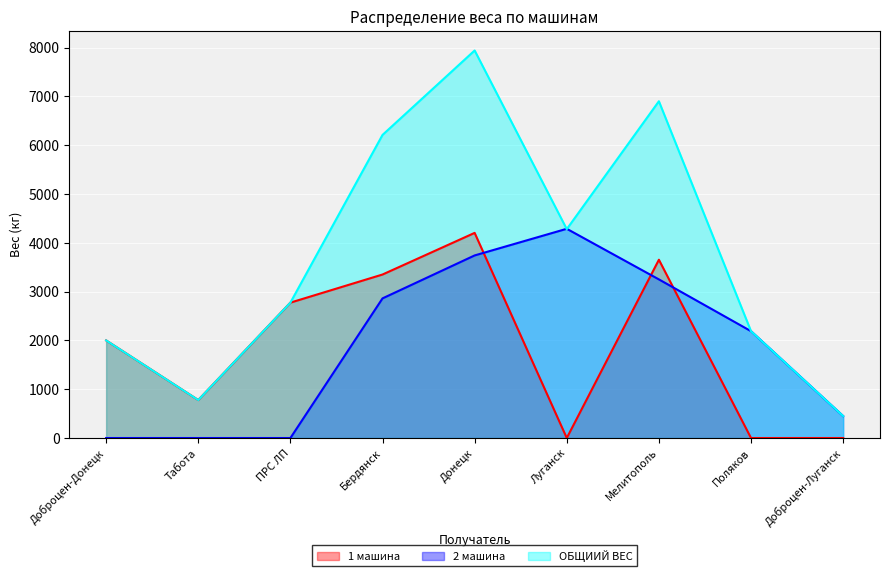

What is the spread (max minus min) of values at Поляков?

2189